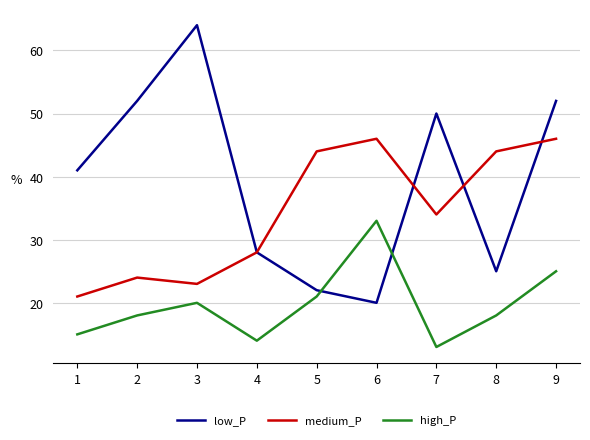

True or false: high_P and medium_P cross at least once.

False